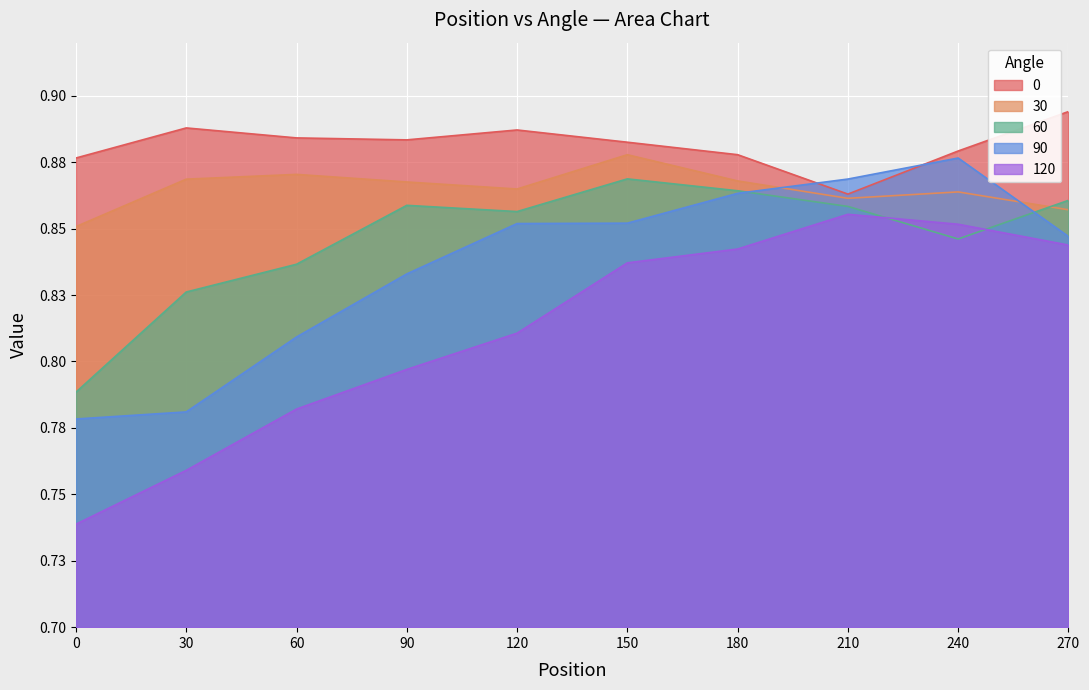

At 210, list the series in order from smallest to largest.

120, 60, 30, 0, 90